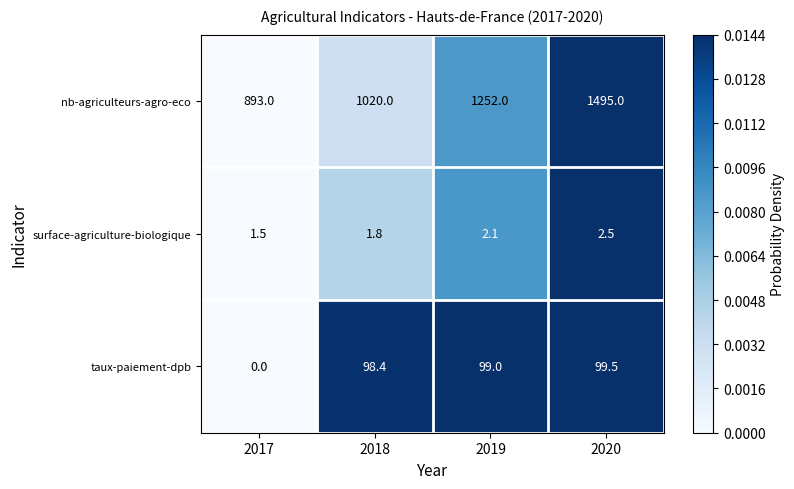

At which label does taux-paiement-dpb reach its minimum?

2017